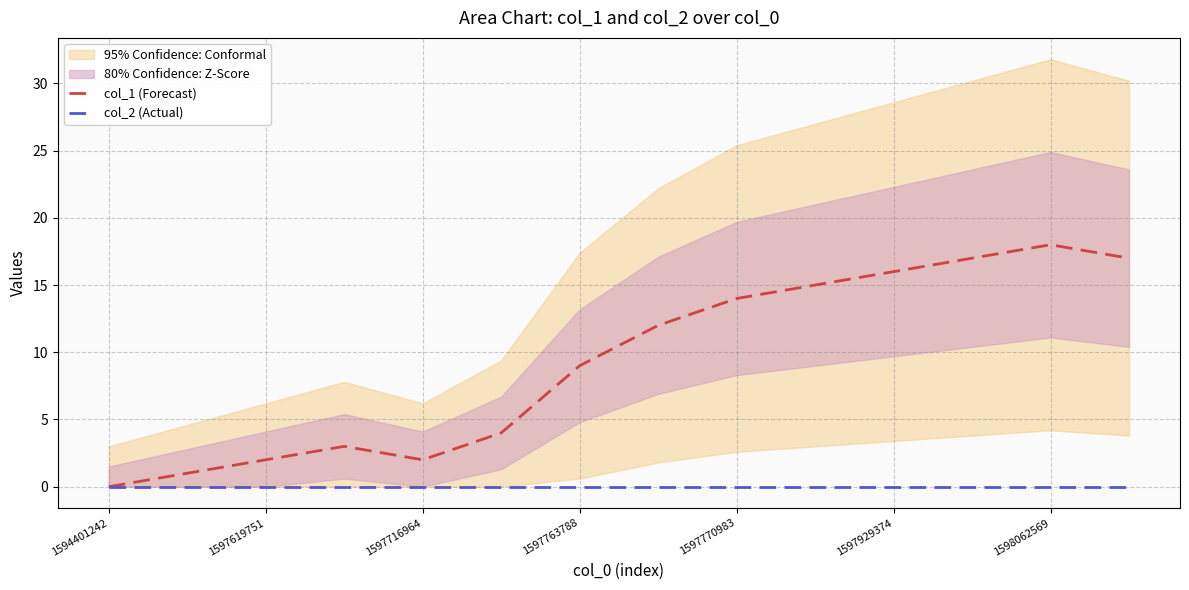

True or false: col_1 (Forecast) has a value of 14 at 1597770983.

True